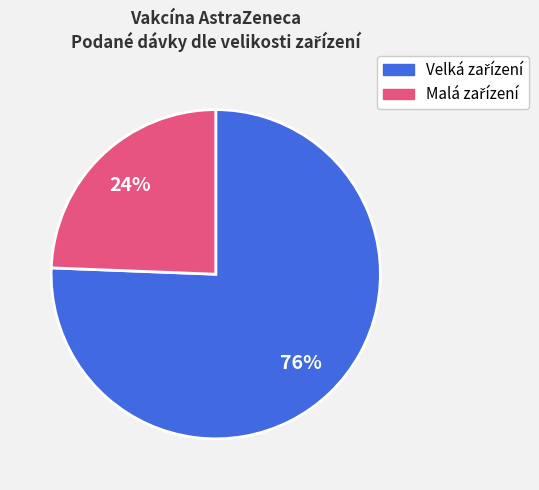

Does any single category account for the majority?

Yes